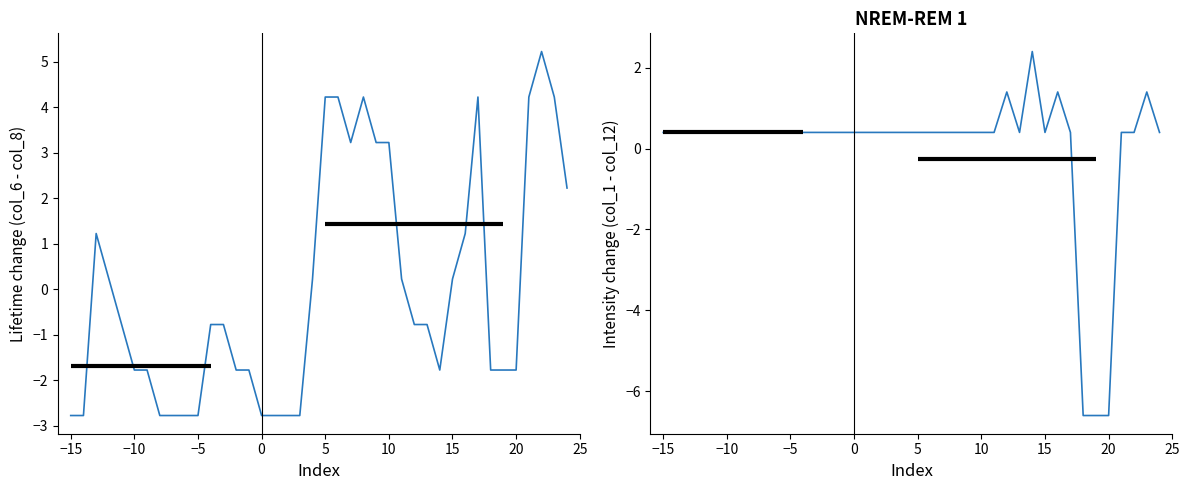

True or false: col_1 - col_12 and col_6 - col_8 intersect in this chart.

True